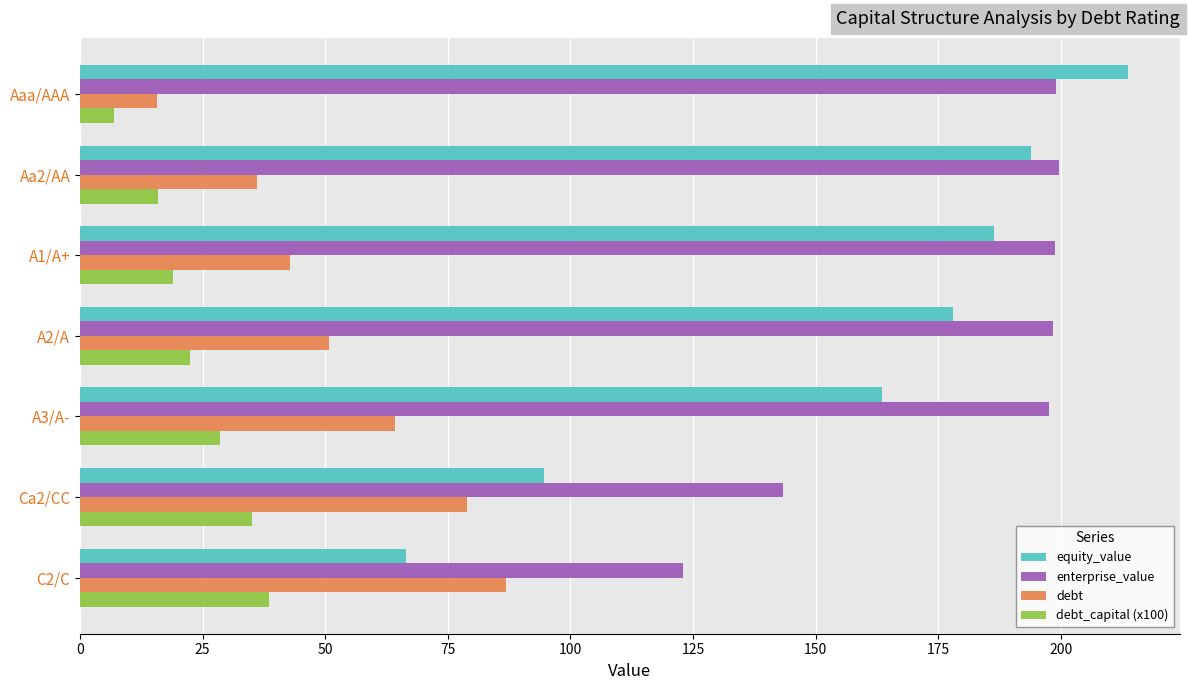

The value of debt at Aa2/AA is 22.1. True or false?

False